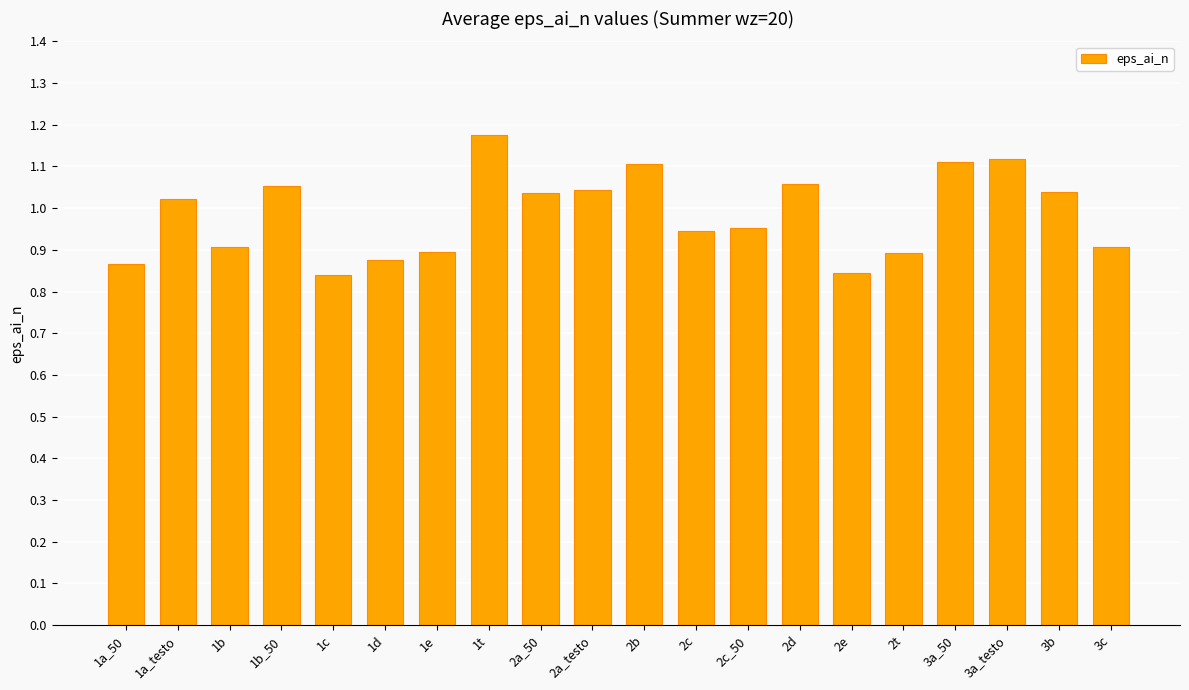

How many distinct data groups are displayed?

1